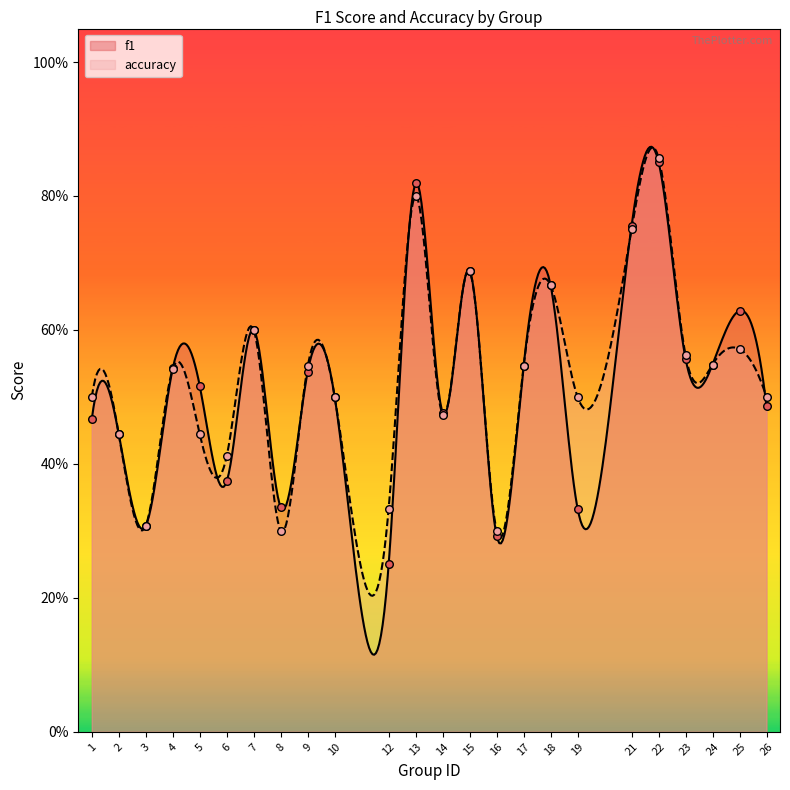

What are all the series names shown in the legend?

f1, accuracy